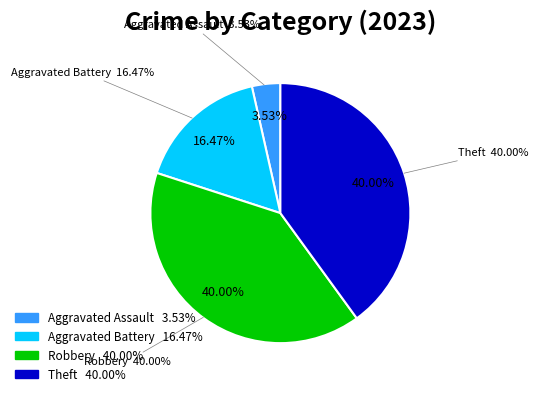

Which slice is the largest?

Robbery